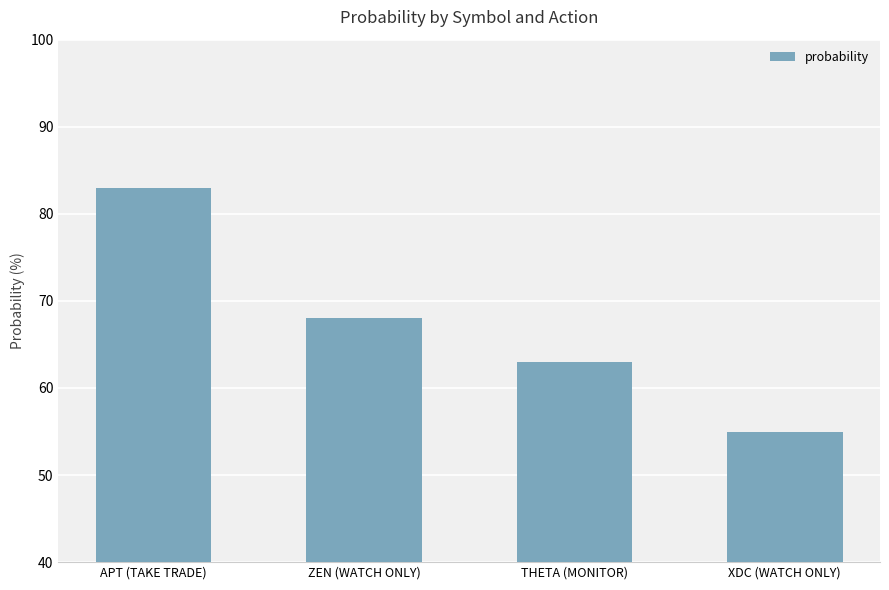

Rank the categories by value from lowest to highest.

XDC (WATCH ONLY), THETA (MONITOR), ZEN (WATCH ONLY), APT (TAKE TRADE)